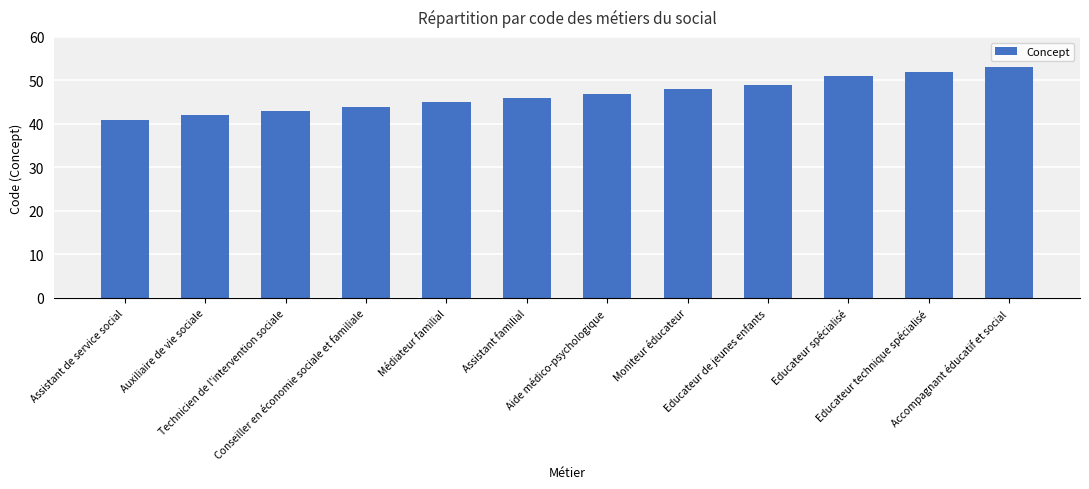

List the labels in order of value, largest first.

Accompagnant éducatif et social, Educateur technique spécialisé, Educateur spécialisé, Educateur de jeunes enfants, Moniteur éducateur, Aide médico-psychologique, Assistant familial, Médiateur familial, Conseiller en économie sociale et familiale, Technicien de l'intervention sociale, Auxiliaire de vie sociale, Assistant de service social